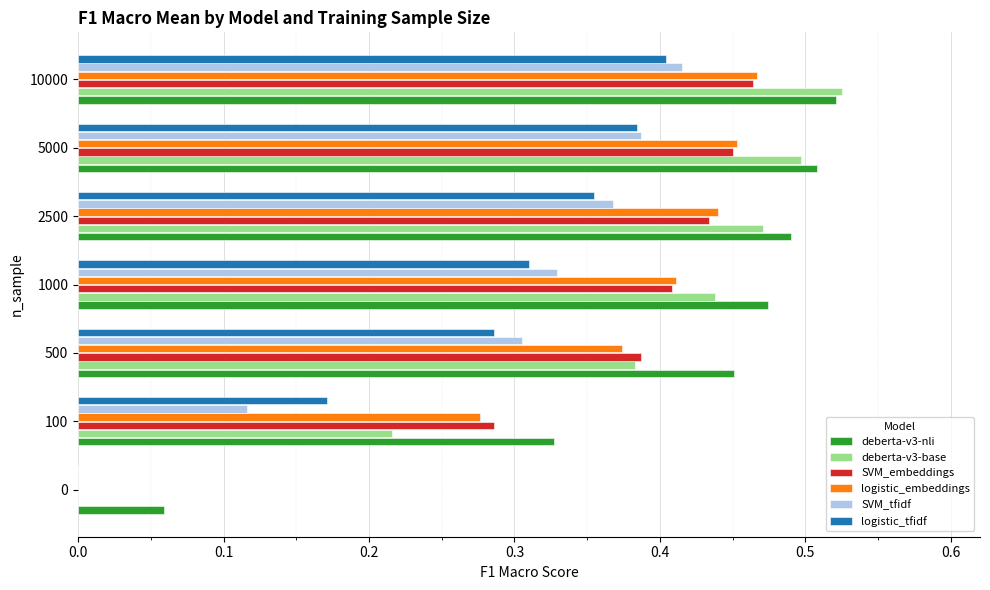

The SVM_tfidf series shows 0.1 at 2500. True or false?

False